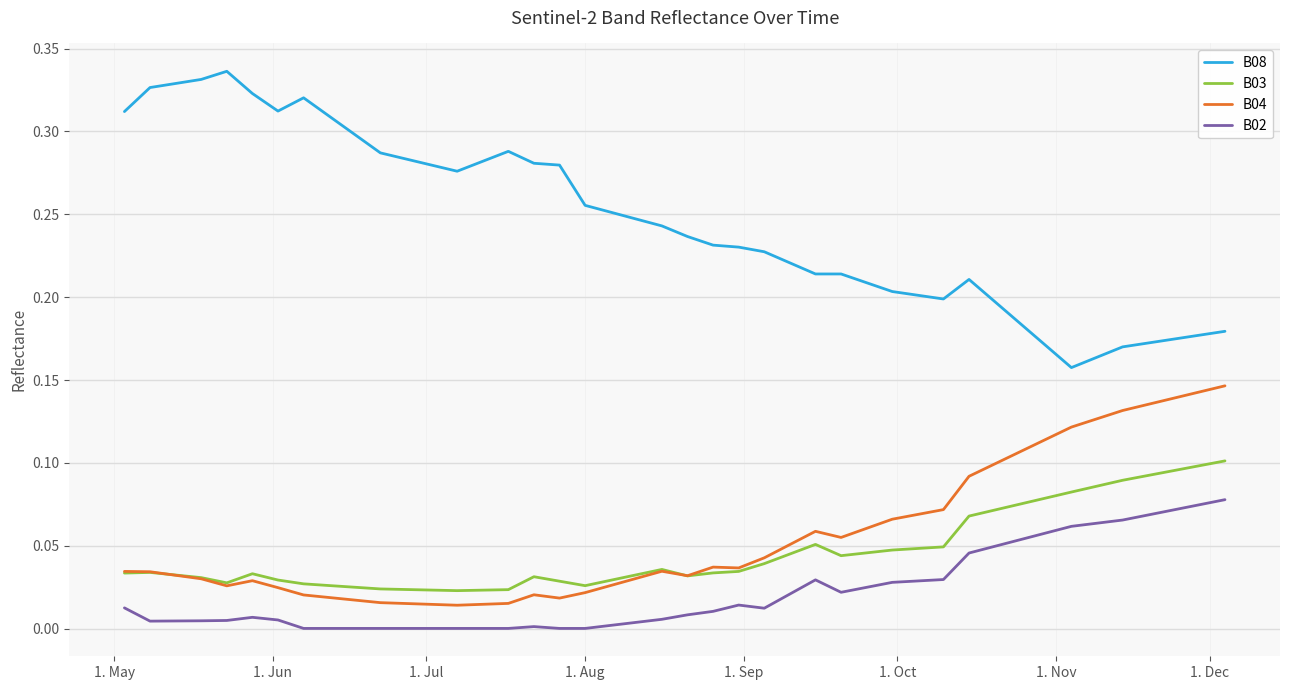

True or false: B04 and B02 intersect in this chart.

False